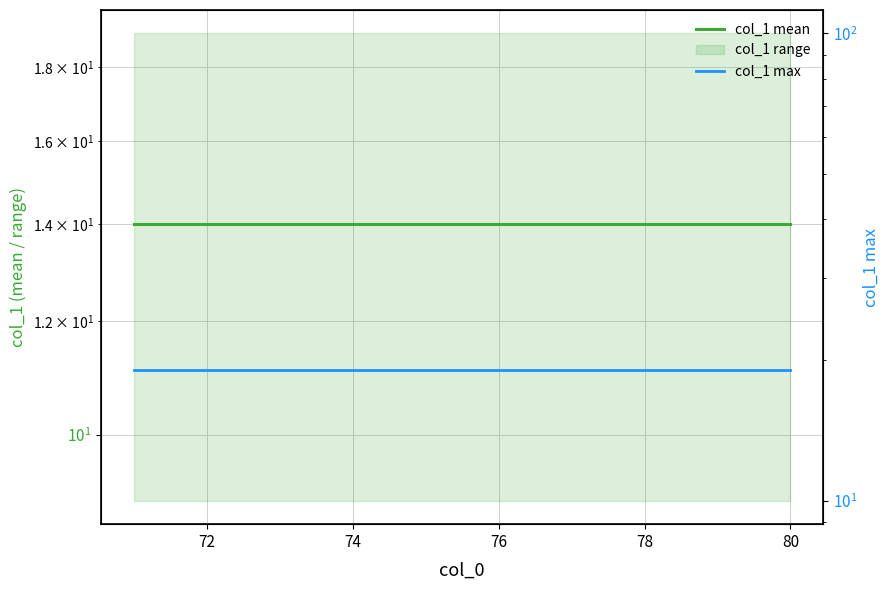

What is the label of the 3rd point from the left?

74